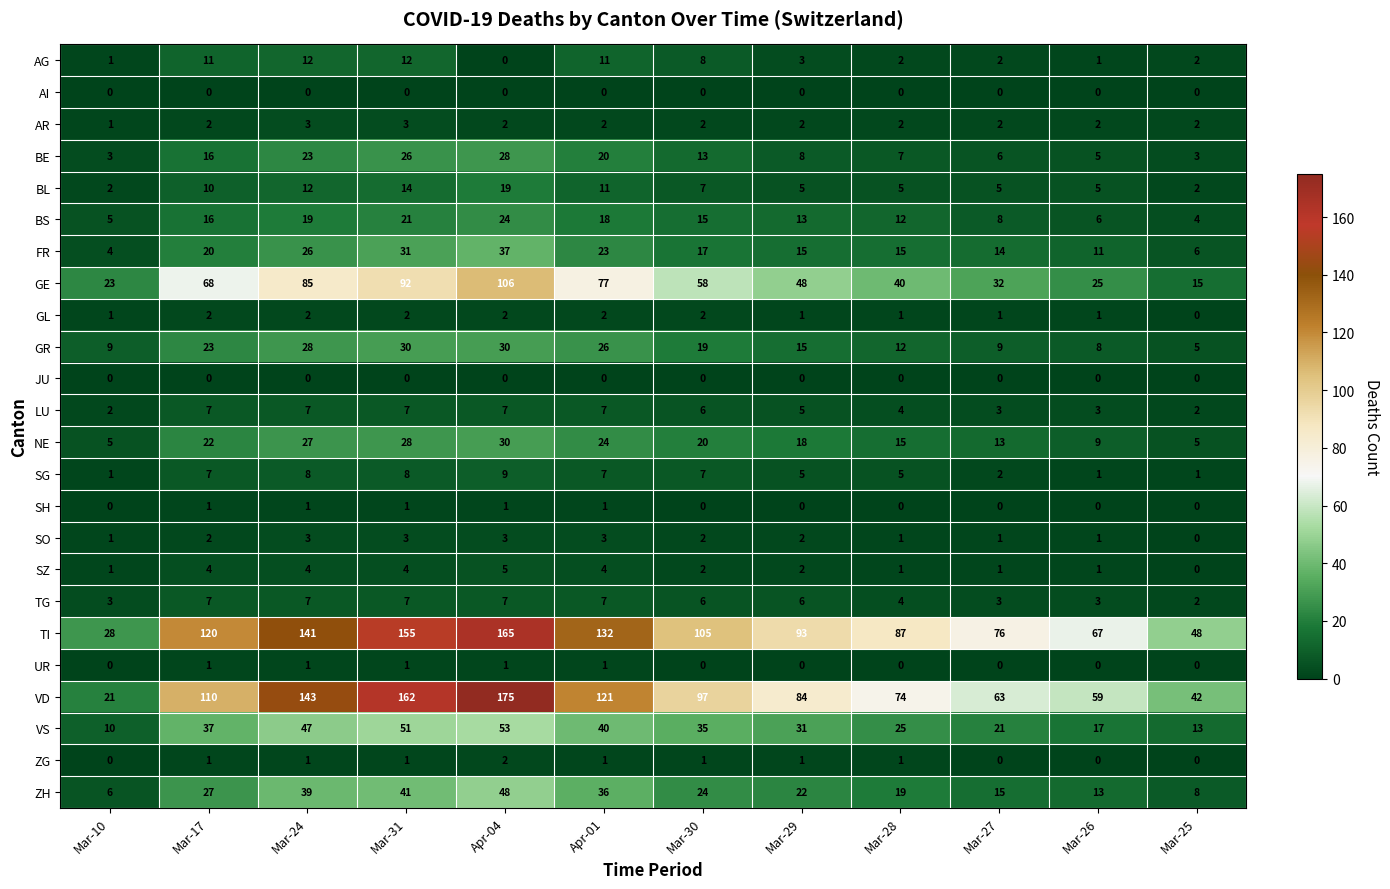

Read the NE value at Mar-29, to the nearest 5.

20